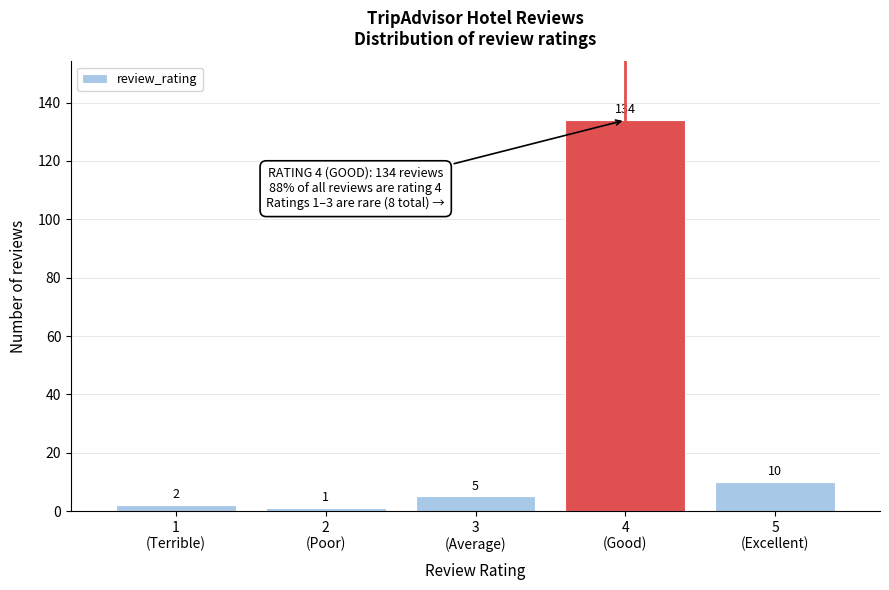

Reading left to right, transcribe all the data shown in this chart.

2	1	5	134	10